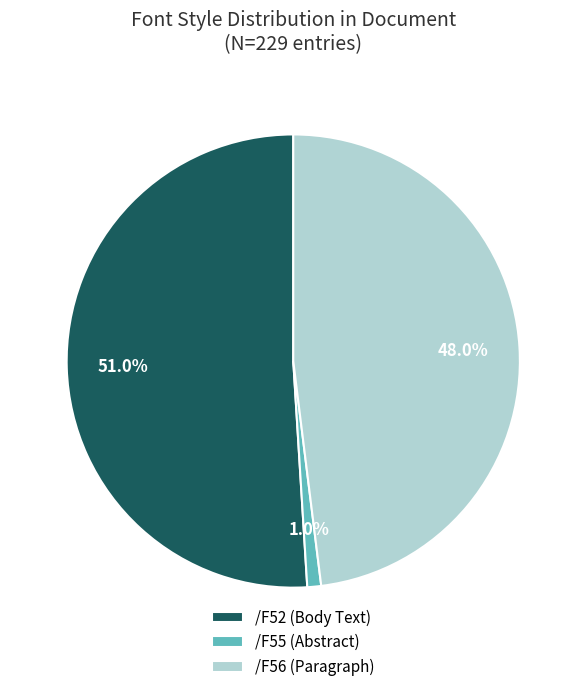

To the nearest percent, what is the average slice percentage?

33%